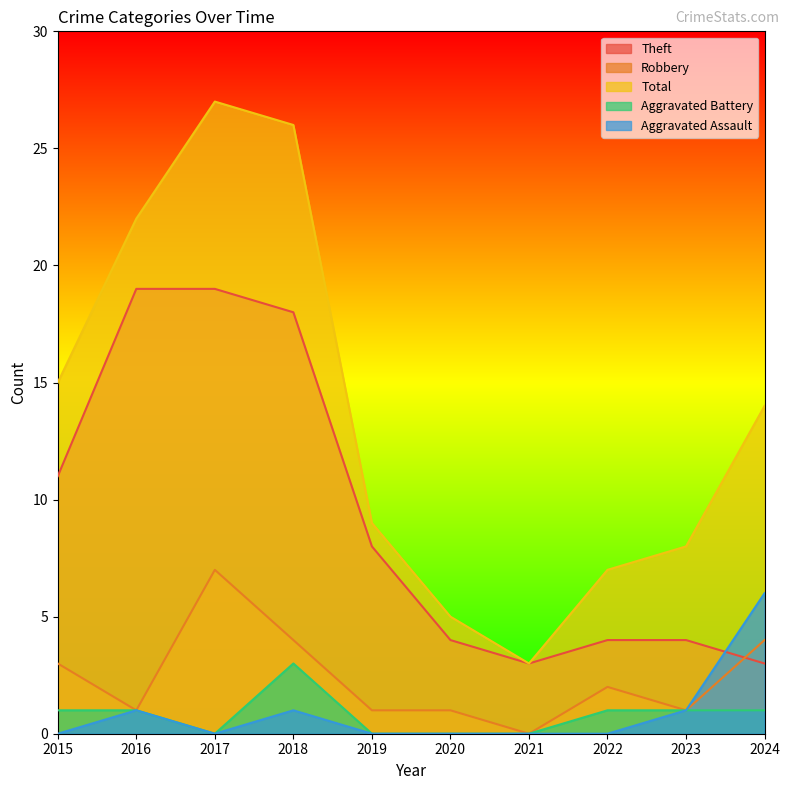

Which series has the largest total across all categories?

Total